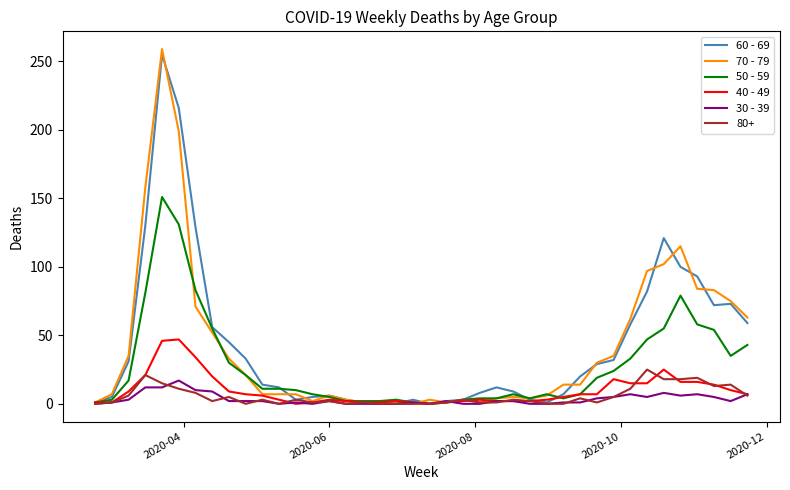

Which series has the largest range (max minus min)?

70 - 79